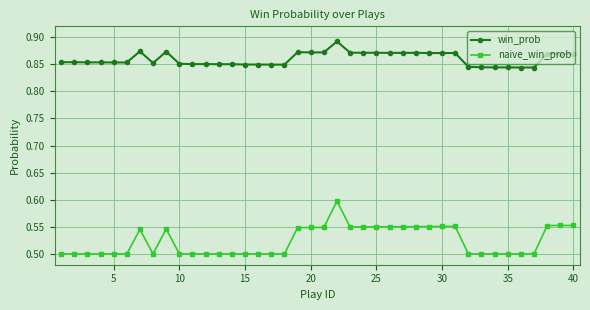

List the series in order of their overall mean, highest first.

win_prob, naive_win_prob